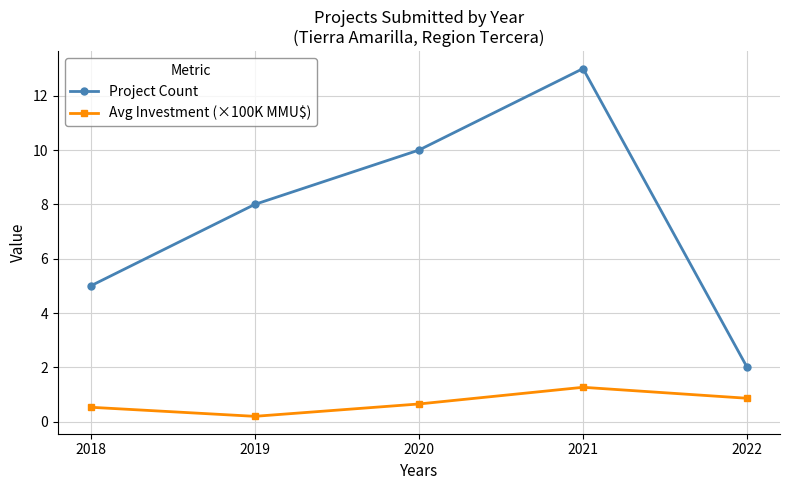

Reading right to left, extract all data points from this chart.

Project Count: 2022=2.0	2021=13.0	2020=10.0	2019=8.0	2018=5.0
Avg Investment (×100K MMU$): 2022=0.9	2021=1.3	2020=0.7	2019=0.2	2018=0.5